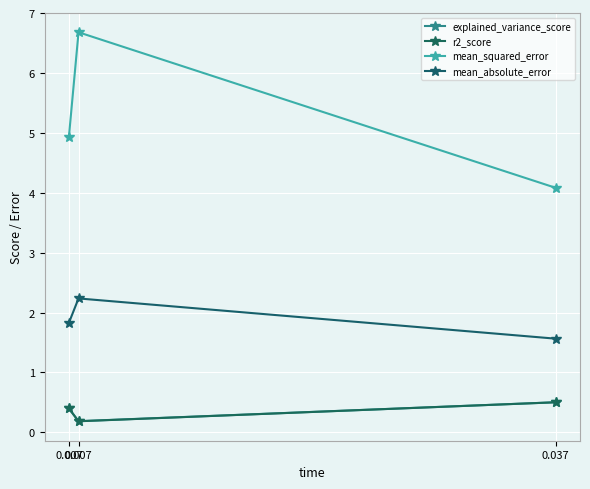

How many series are shown in this chart?

4